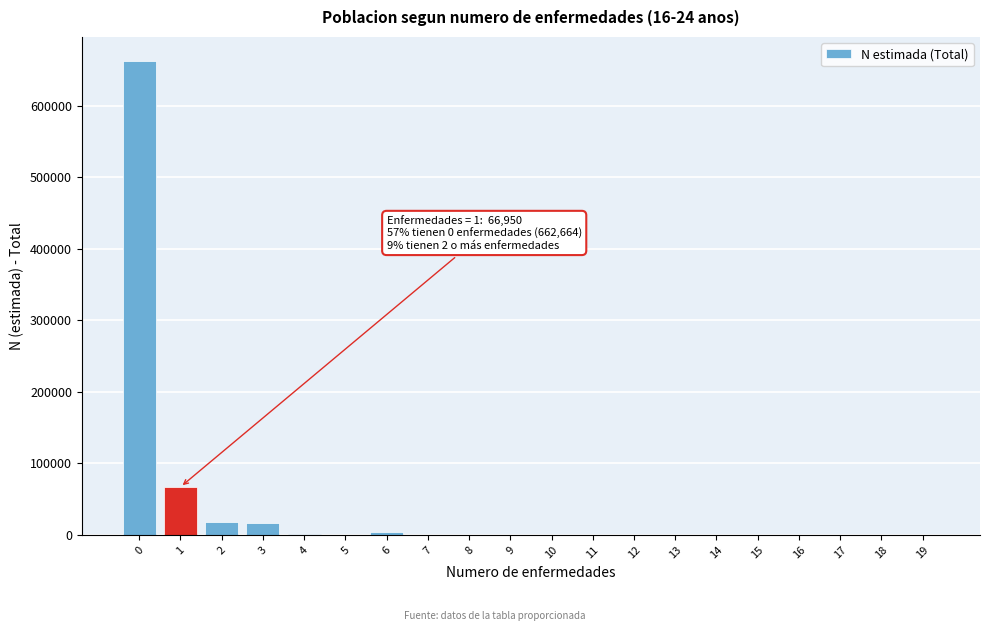

What is the change in value from 1 to 15?

-66950